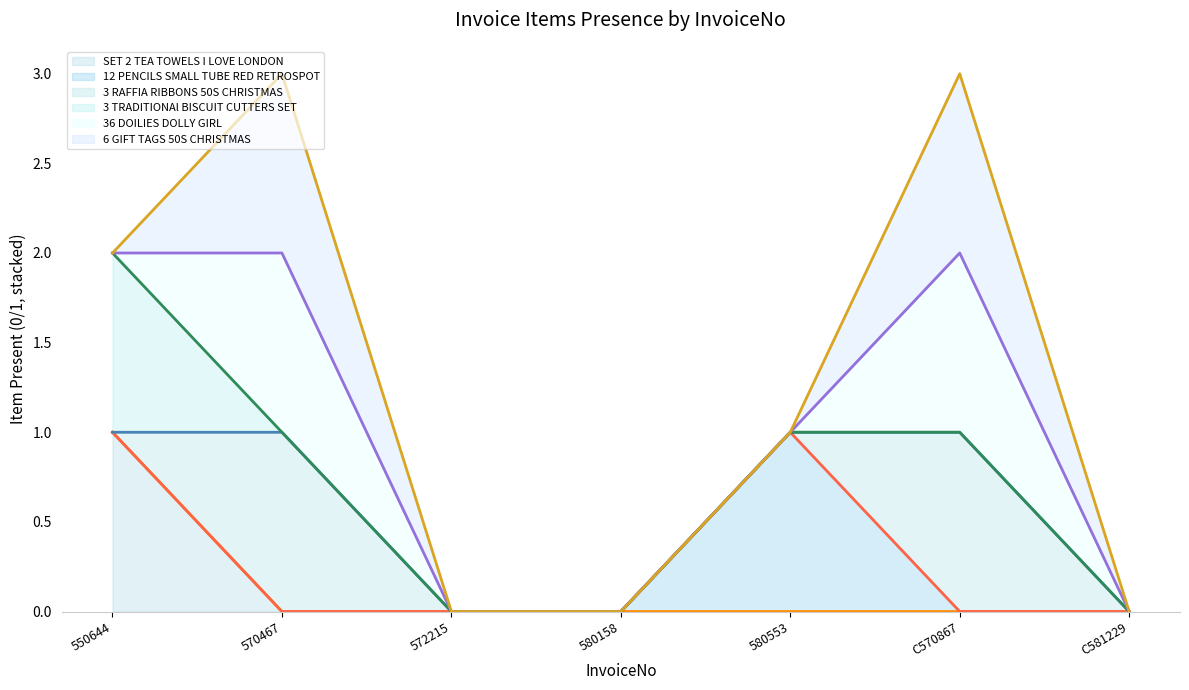

What is the sum of all 3 TRADITIONAl BISCUIT CUTTERS SET (line) values?

5